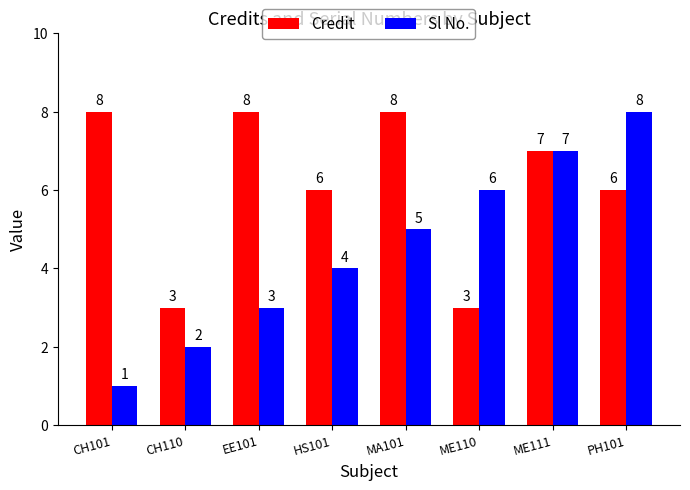

At how many categories does at least one series exceed 4?

7